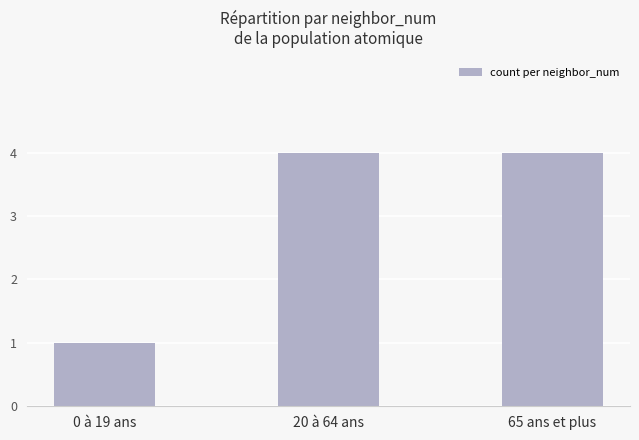

What is the sum of the values at 20 à 64 ans and 0 à 19 ans?

5